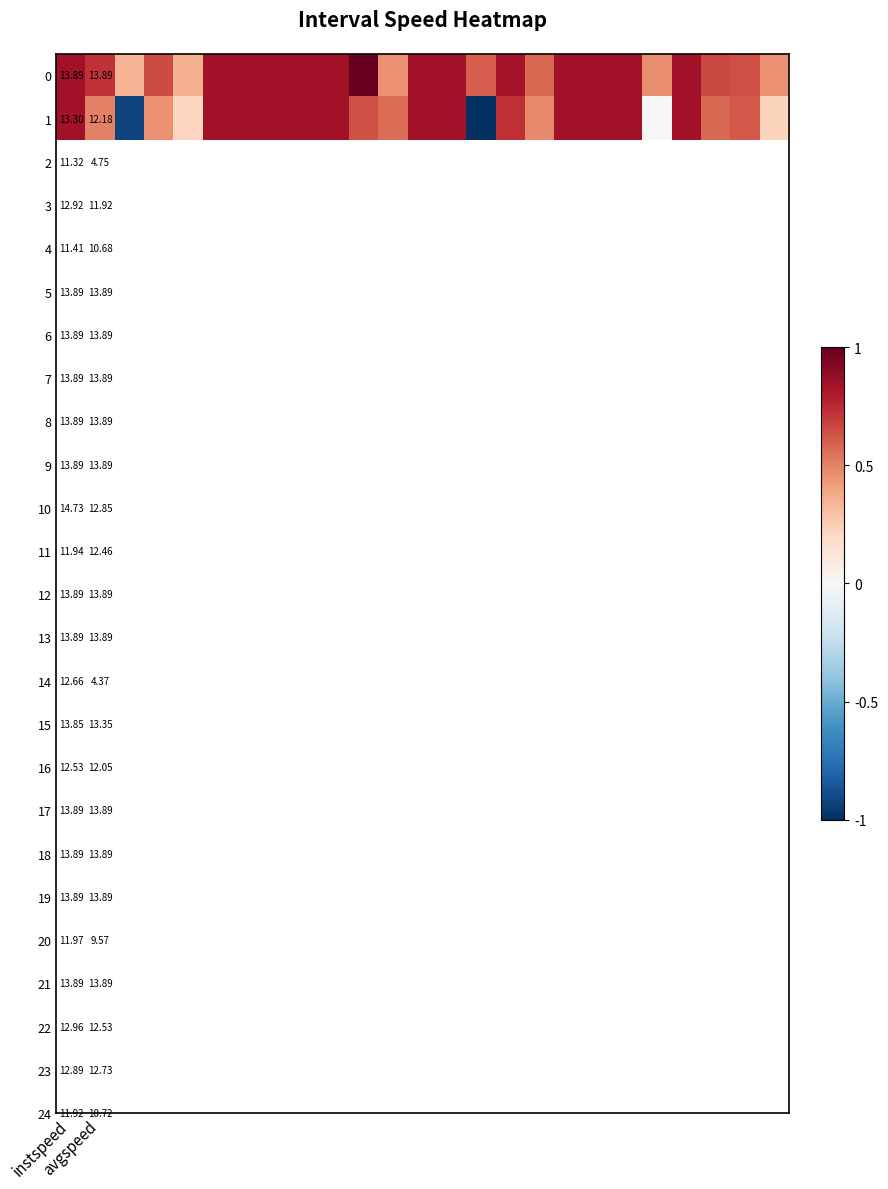

Which category has the highest value across all series?

10